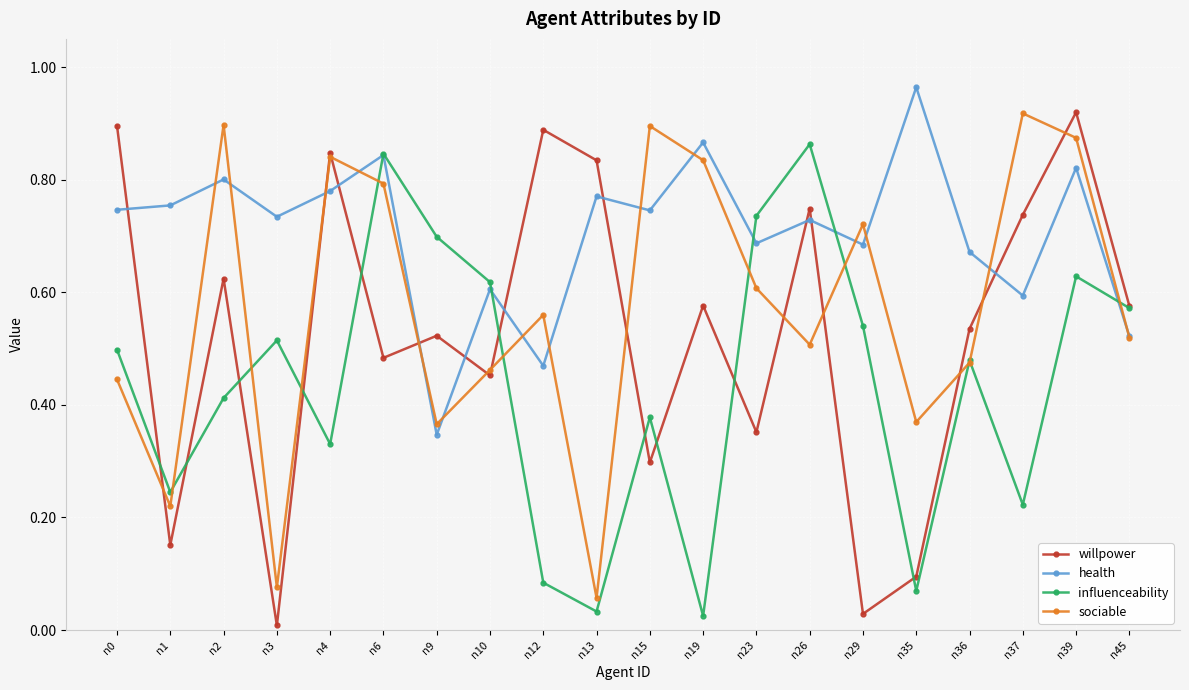

Which series has the largest range (max minus min)?

willpower